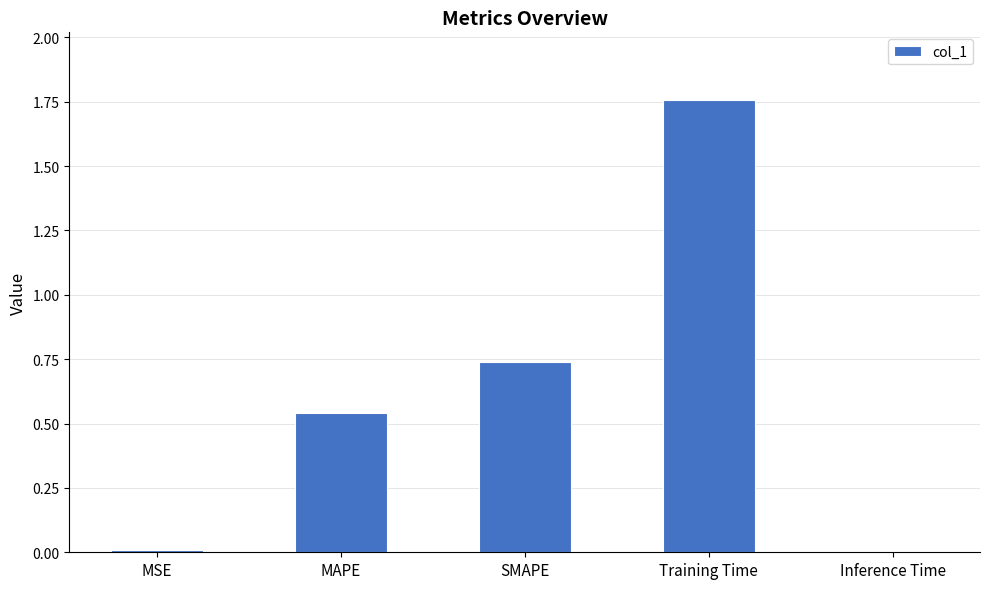

What is the label of the 4th bar from the left?

Training Time